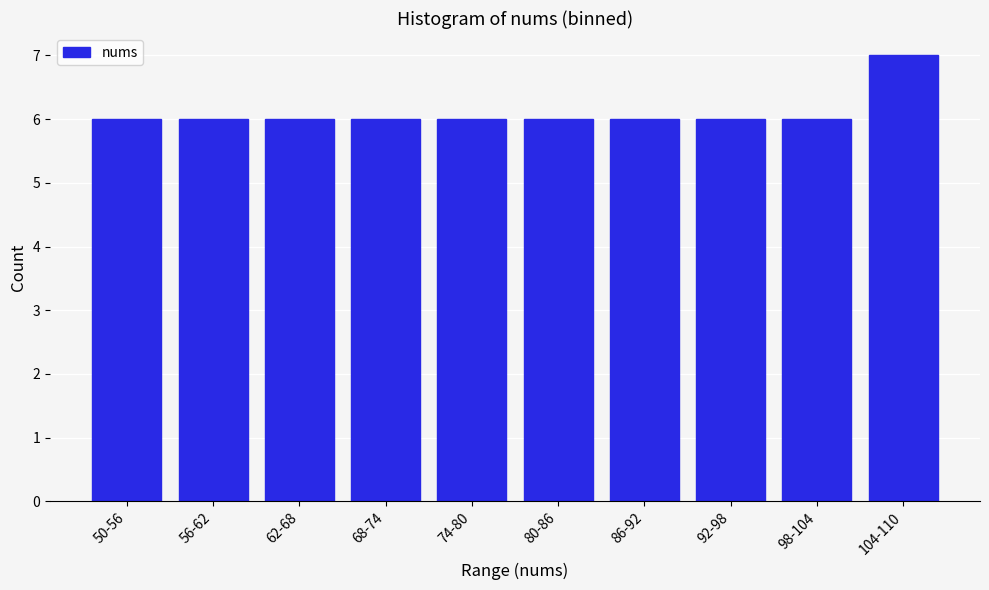

Reading left to right, transcribe all the data shown in this chart.

50-56=6	56-62=6	62-68=6	68-74=6	74-80=6	80-86=6	86-92=6	92-98=6	98-104=6	104-110=7